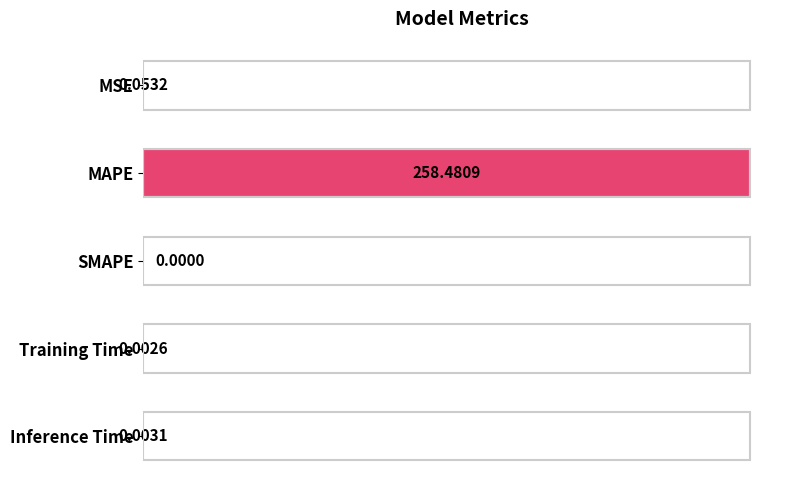

At which label is the value closest to 129?

MSE